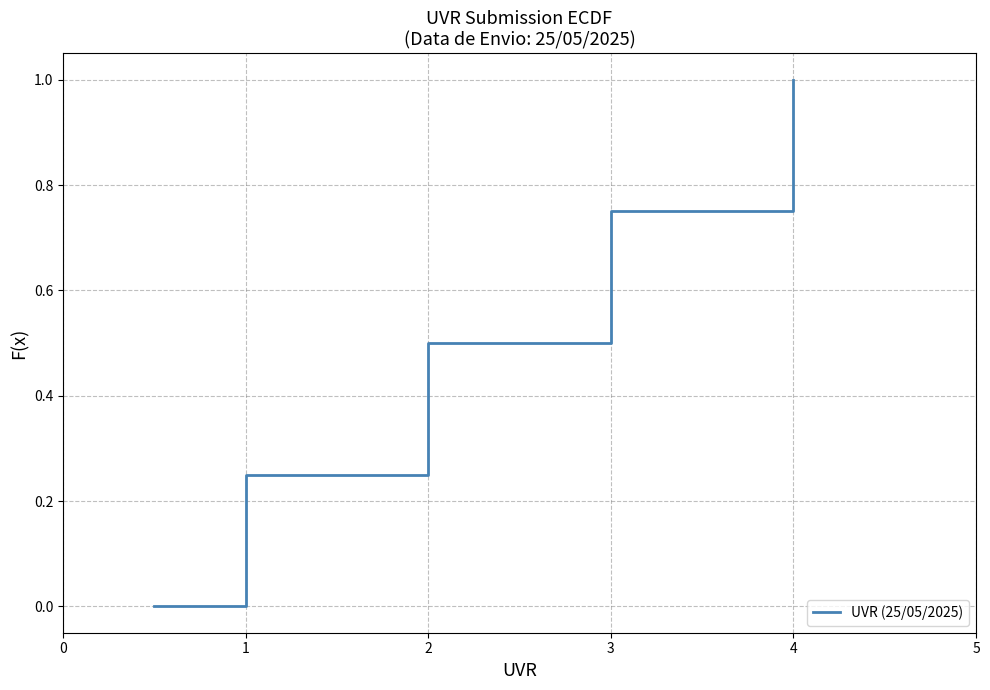

How many lines are shown in the chart?

1